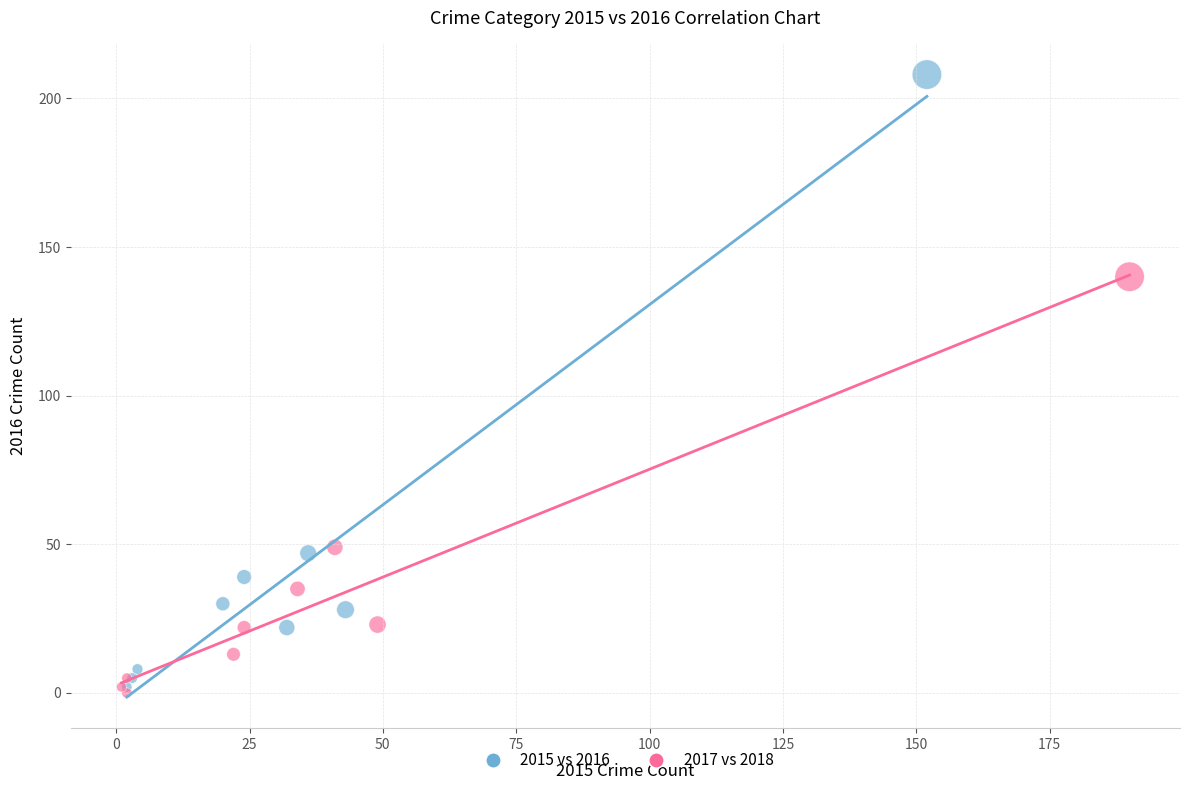

Which series reaches the maximum Y coordinate?

2015 vs 2016